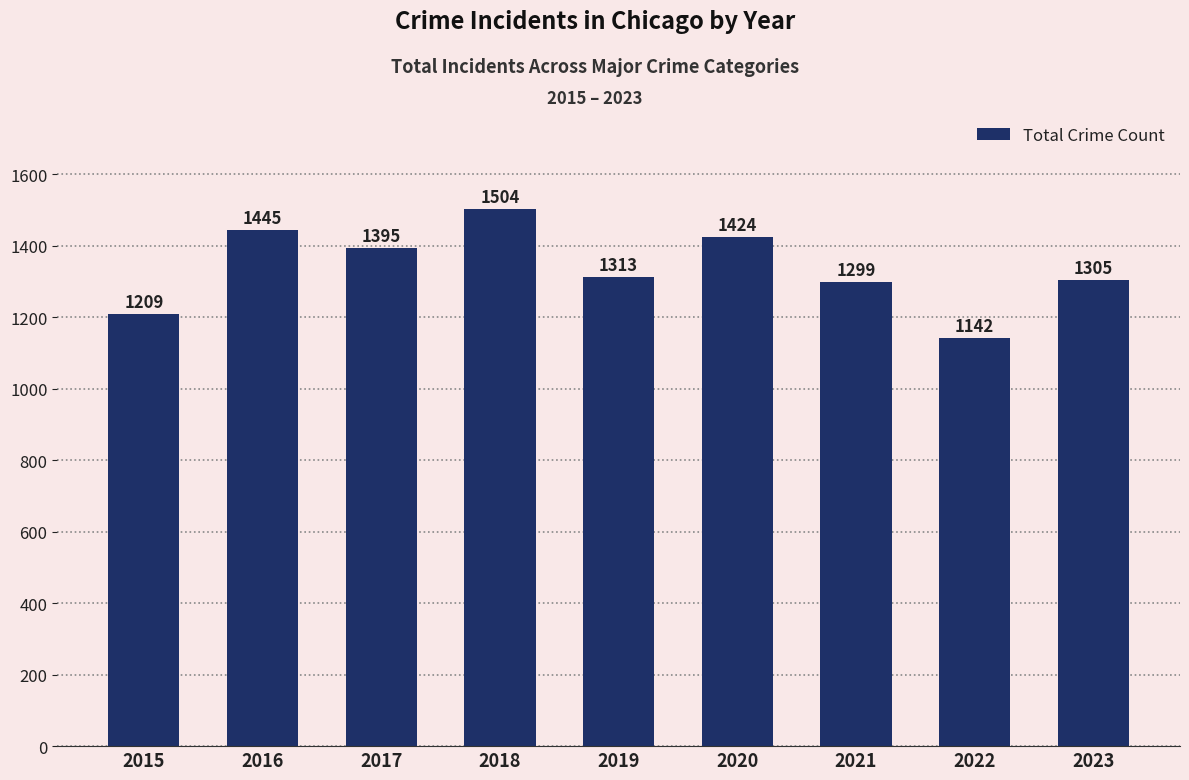

Reading left to right, what are all the values shown in this chart?

1209	1445	1395	1504	1313	1424	1299	1142	1305